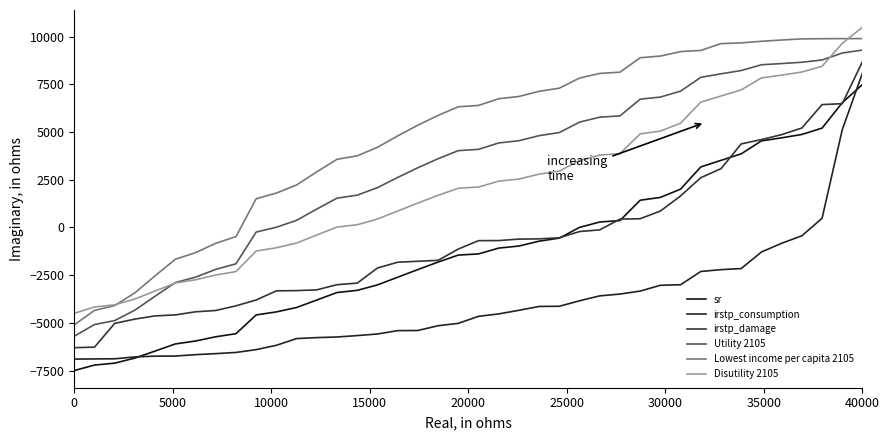

Does the chart have visible grid lines?

No